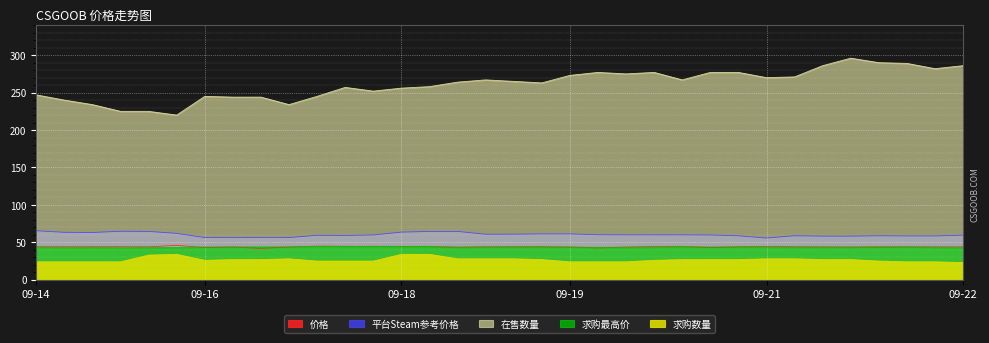

How many lines are shown in the chart?

5